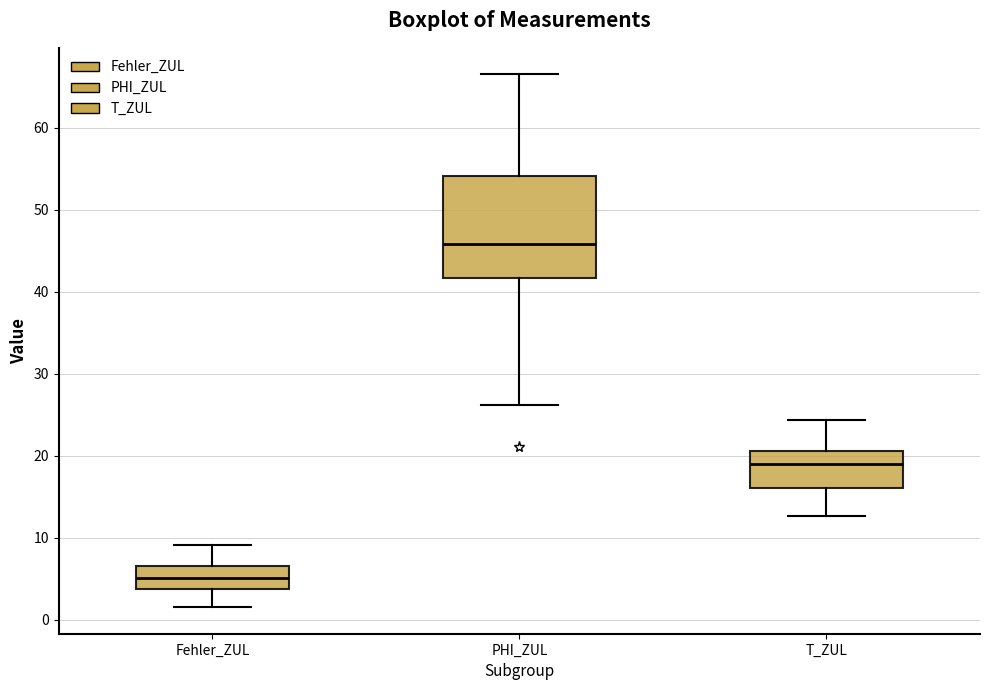

Where is the upper edge of the box for T_ZUL on the y-axis? The values are not printed on the chart, so give them approximately, as read against the axis.

21